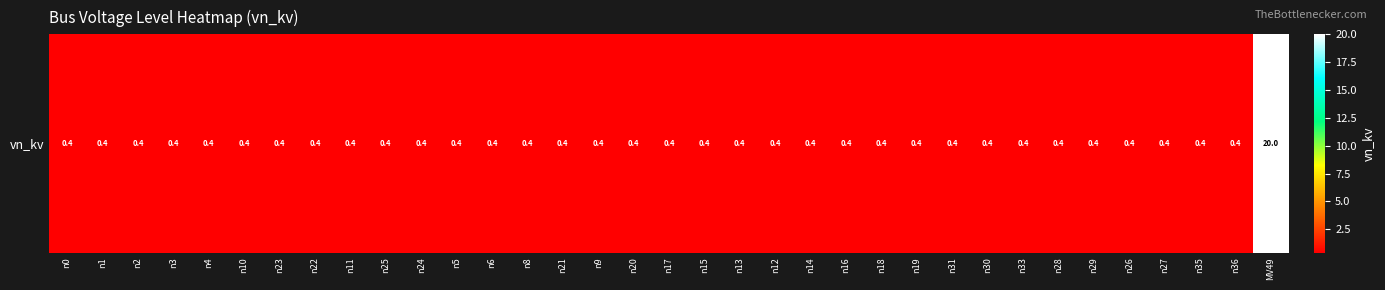

List the labels in order of value, largest first.

MV49, n0, n1, n2, n3, n4, n10, n23, n22, n11, n25, n24, n5, n6, n8, n21, n9, n20, n17, n15, n13, n12, n14, n16, n18, n19, n31, n30, n33, n28, n29, n26, n27, n35, n36